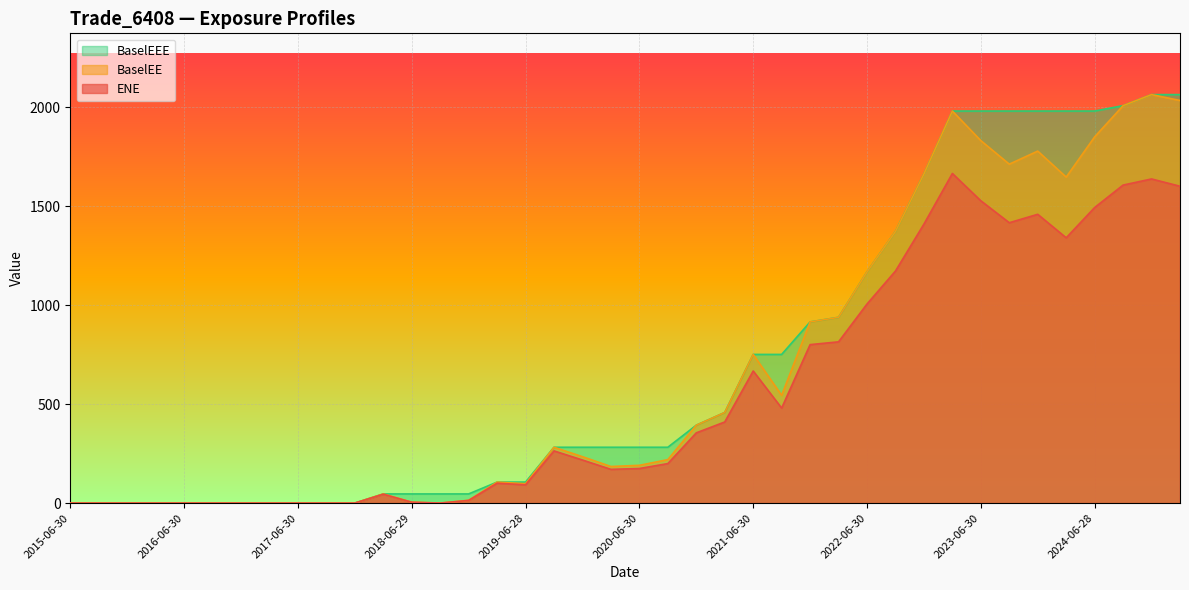

True or false: ENE has a value of 1005.3 at 2022-06-30.

True